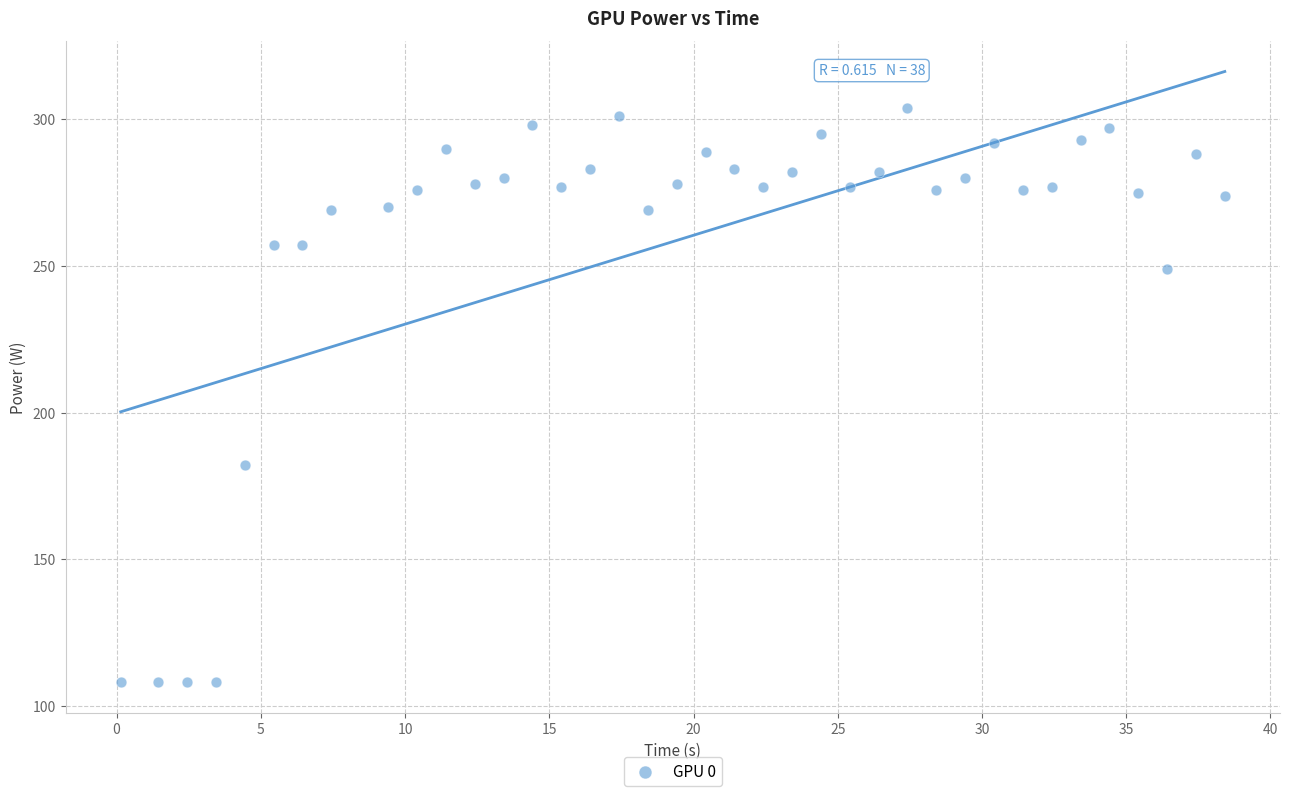

What Y value in the scatter plot is closest to 206?

182